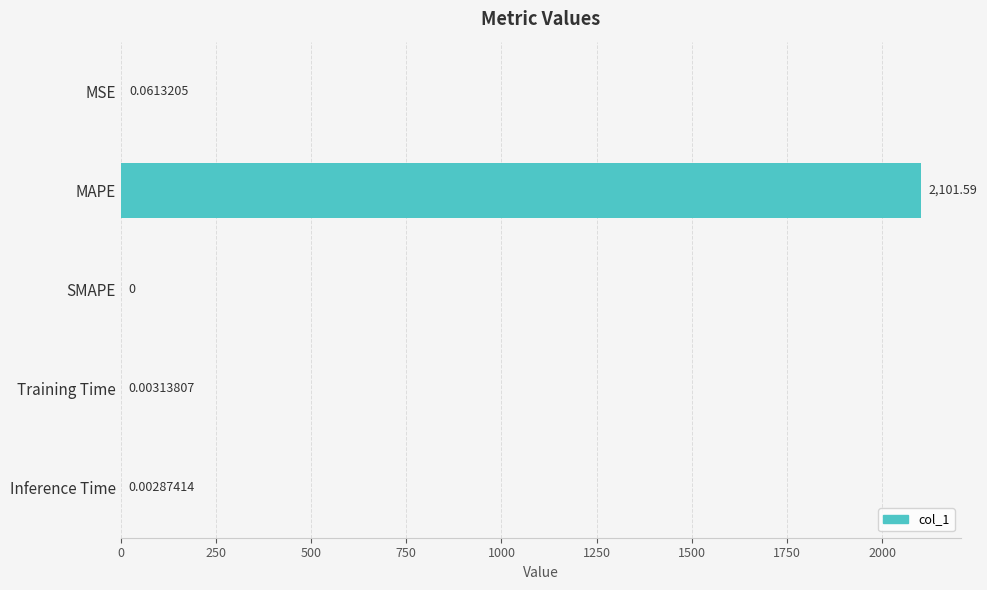

What is the sum of all values?

2101.7